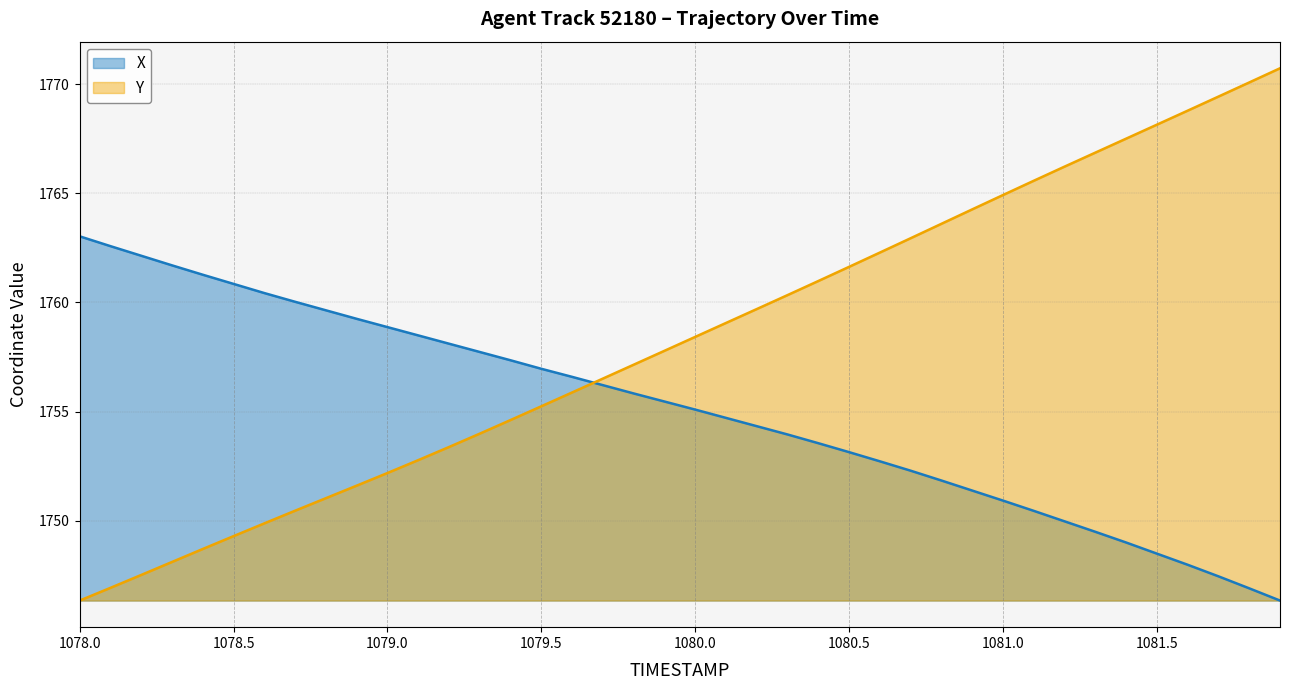

How many values in the X series exceed 1755?

21